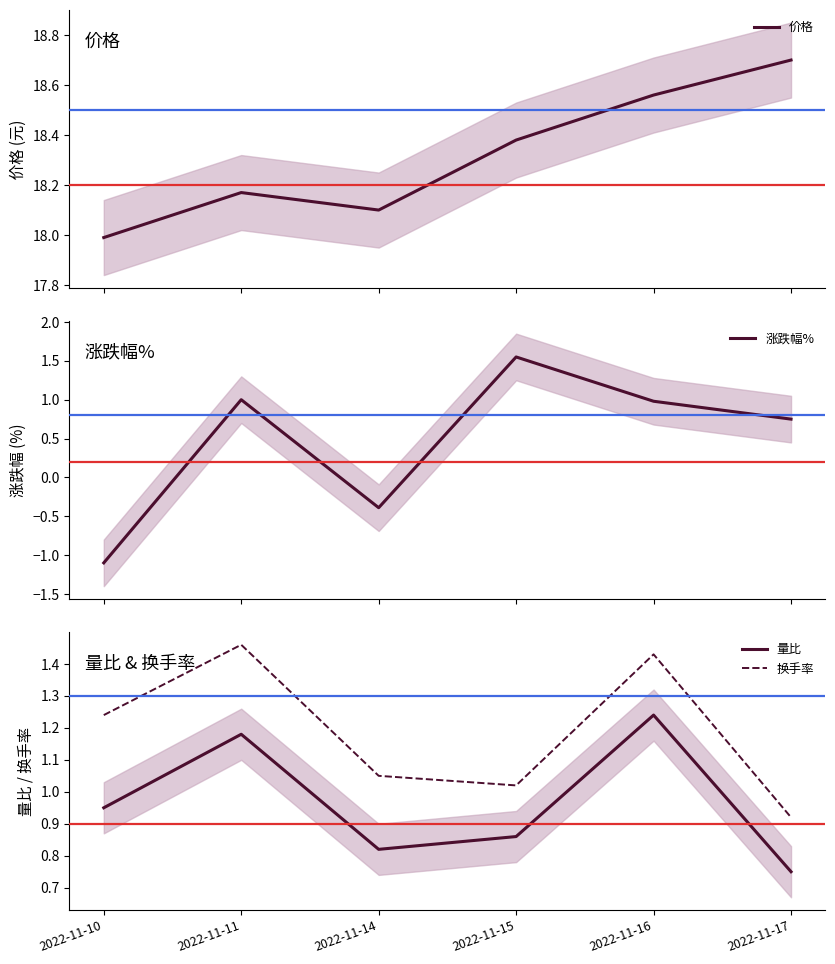

What is the spread (max minus min) of values at 2022-11-11?

17.2